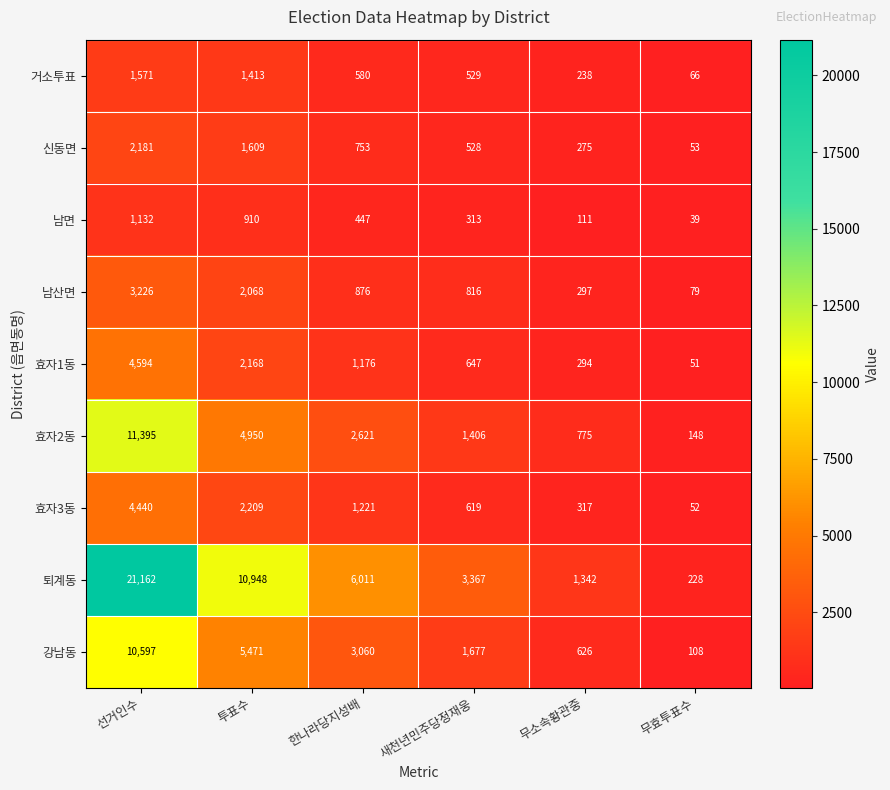

Which series has the largest total across all categories?

퇴계동